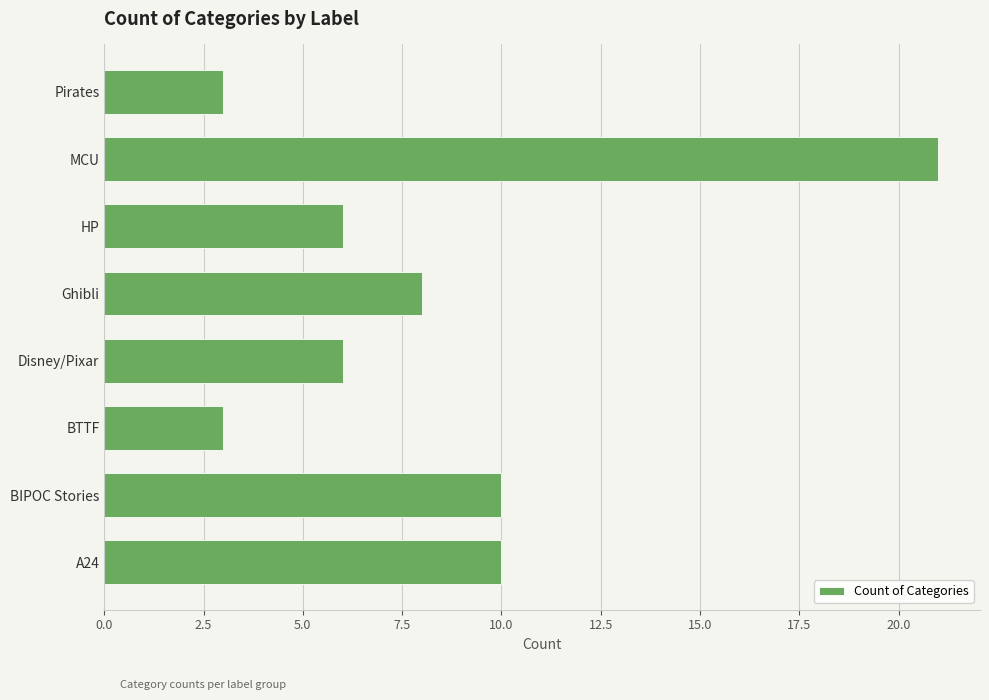

The value at MCU is 6. True or false?

False